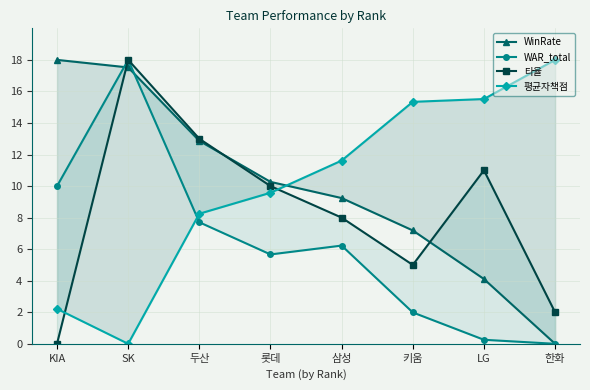

What is the average value of the WAR_total series?

6.2